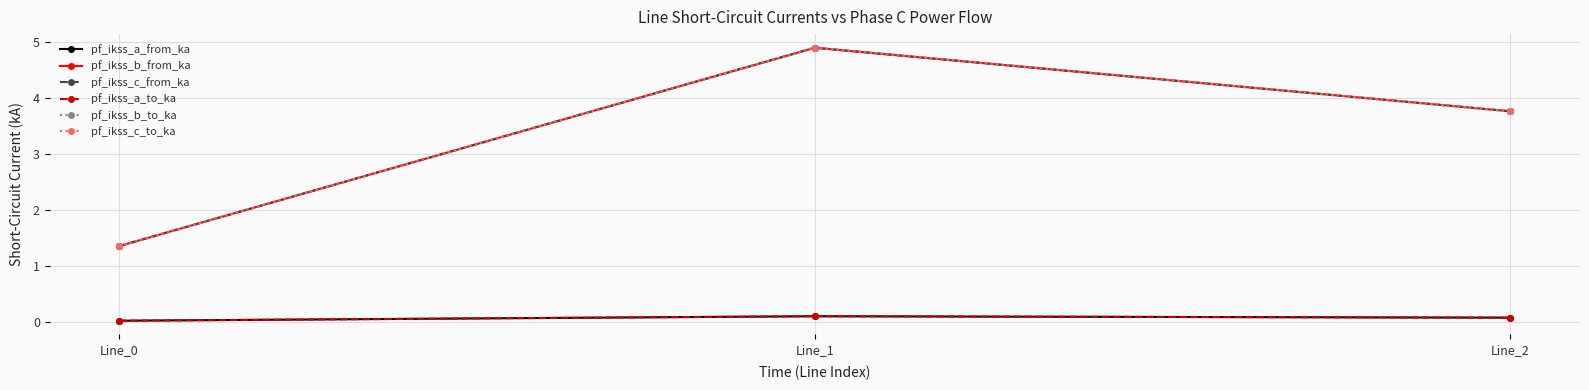

What value does the pf_ikss_a_to_ka series have at Line_2?

0.1